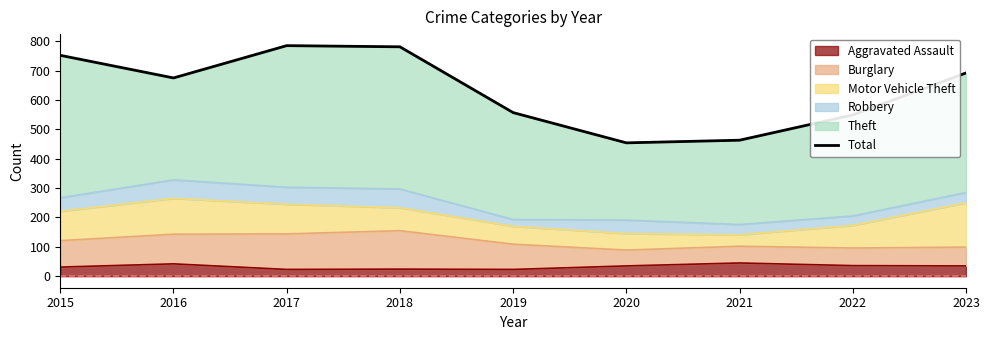

Approximately how many times larger is the value at 2021 compared to 2019?

0.8